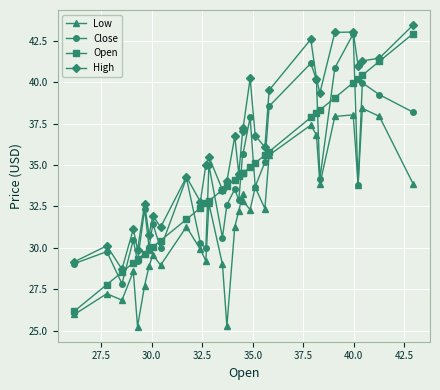

What is the value of the Close point at the 21st from the left?

33.7